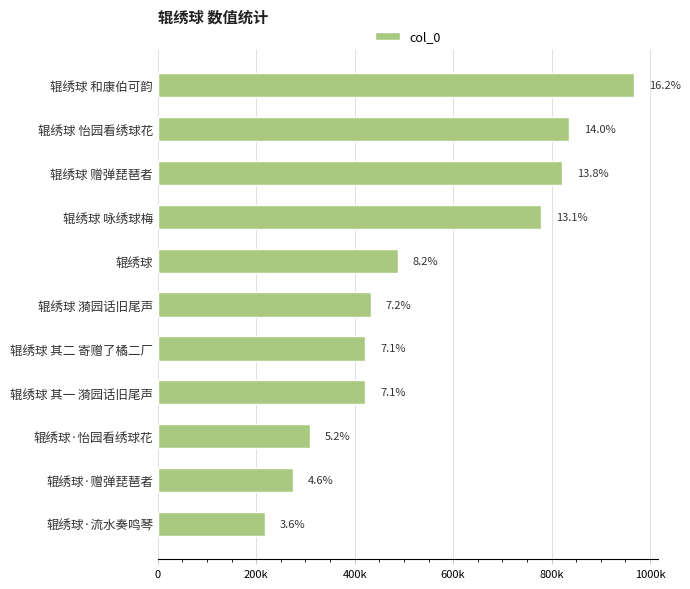

What is the average value?

542607